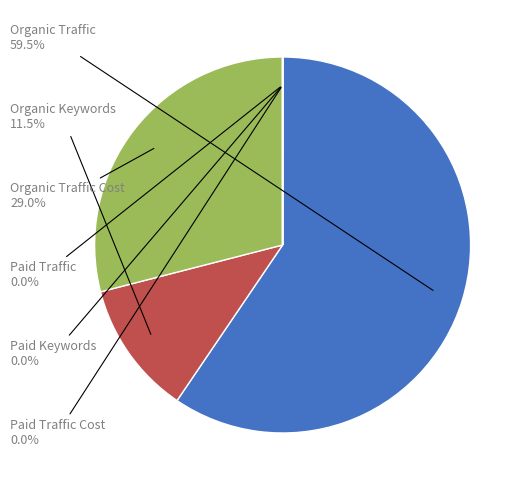

Is there any slice that represents more than half of the pie?

Yes